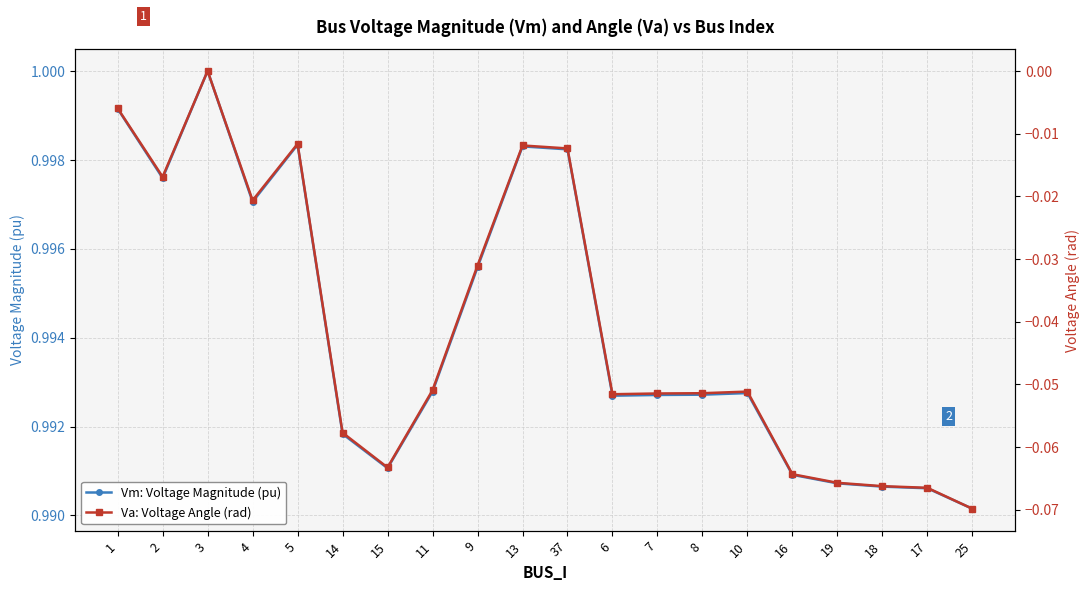

At 9, list the series in order from largest to smallest.

Vm: Voltage Magnitude (pu), Va: Voltage Angle (rad)